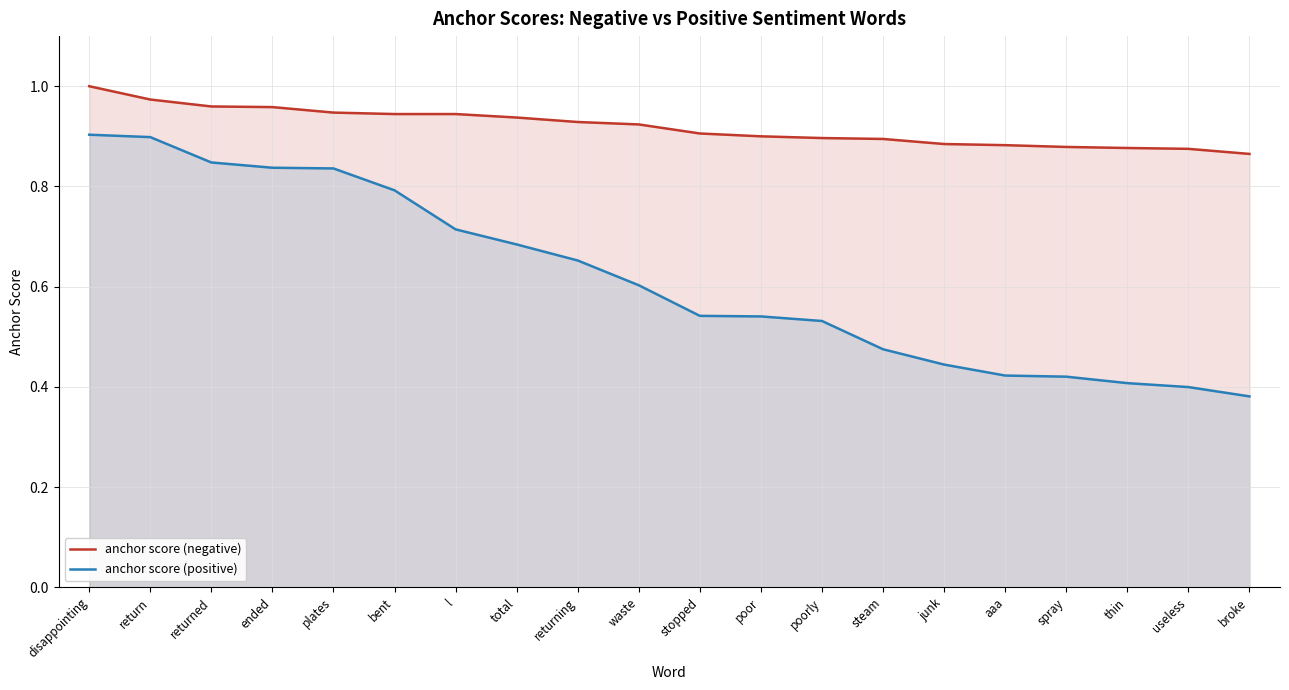

What is the value of the anchor score (negative) point at the 9th from the left?

0.9